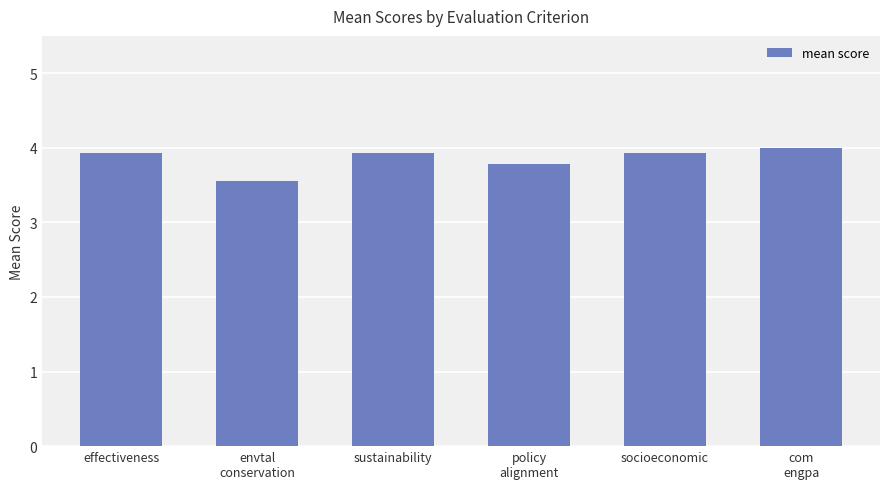

The value at sustainability is 3.9. True or false?

True